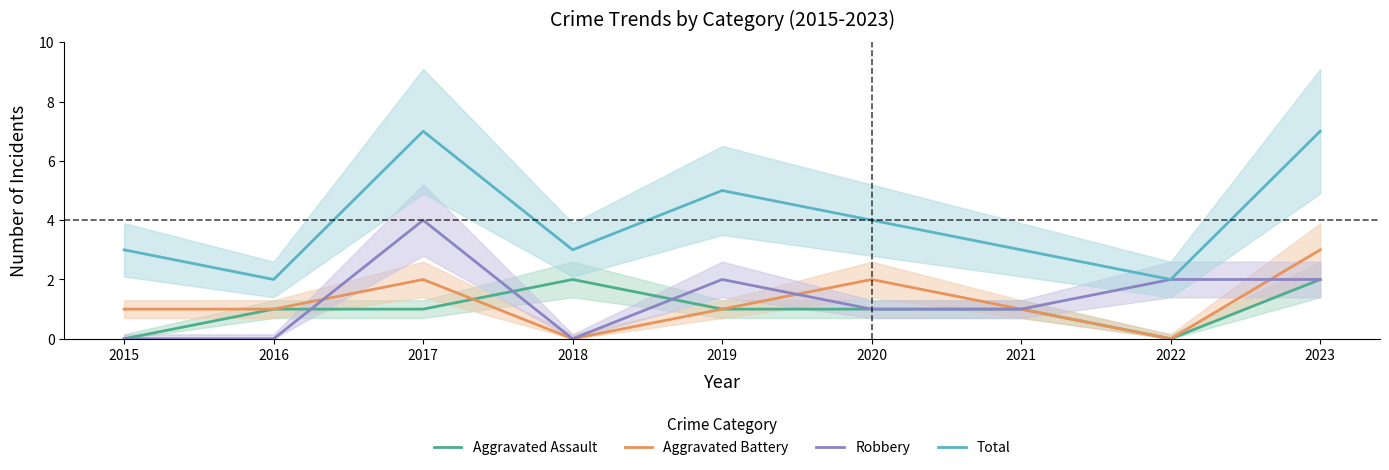

True or false: Total and Robbery intersect in this chart.

False